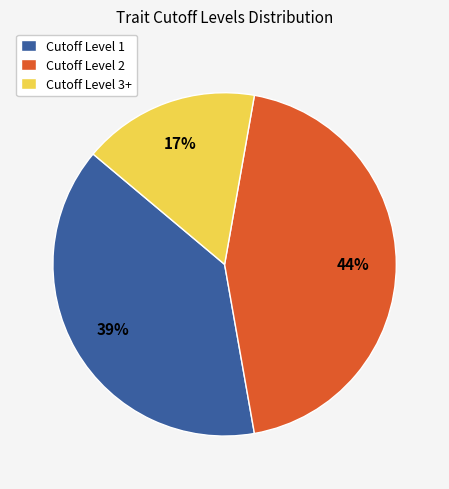

Which has a higher value, Cutoff Level 3+ or Cutoff Level 1?

Cutoff Level 1